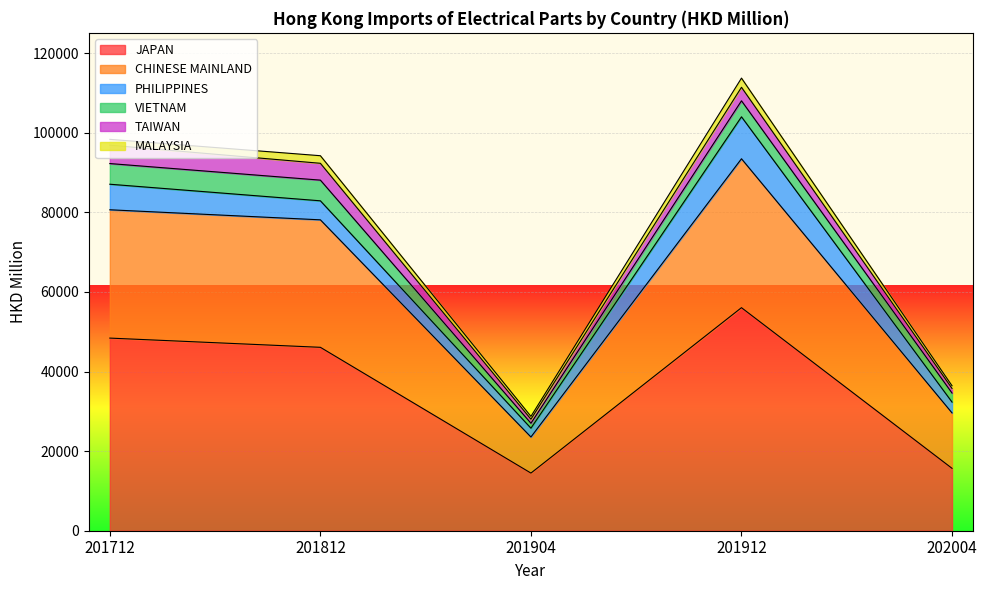

True or false: CHINESE MAINLAND and MALAYSIA intersect in this chart.

False